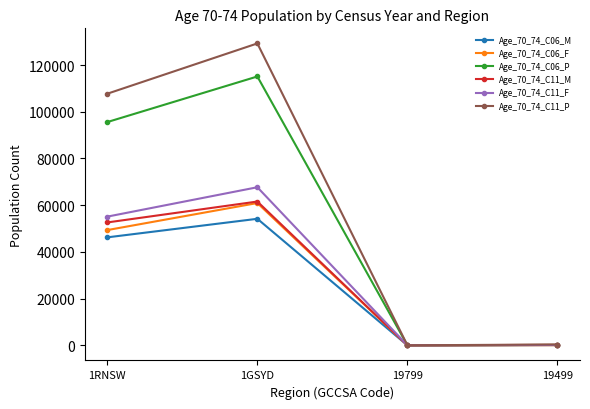

At which category is the sum across all series the highest?

1GSYD